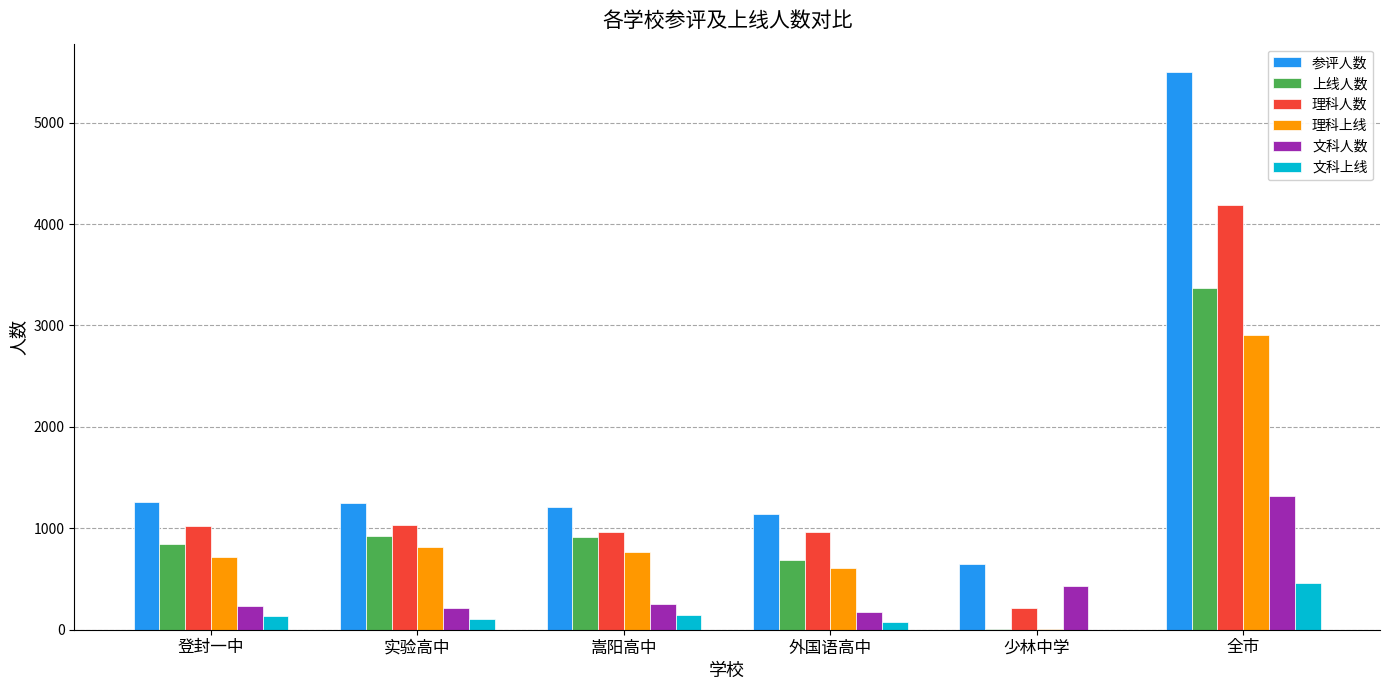

What is the sum of all 上线人数 values?

6736